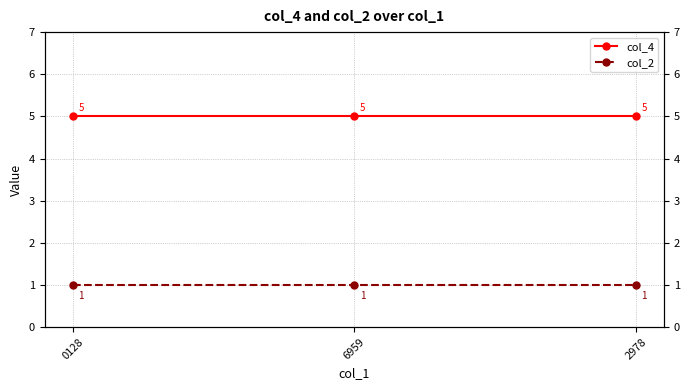

Rank the categories by col_2 value from lowest to highest.

0128, 6959, 2978